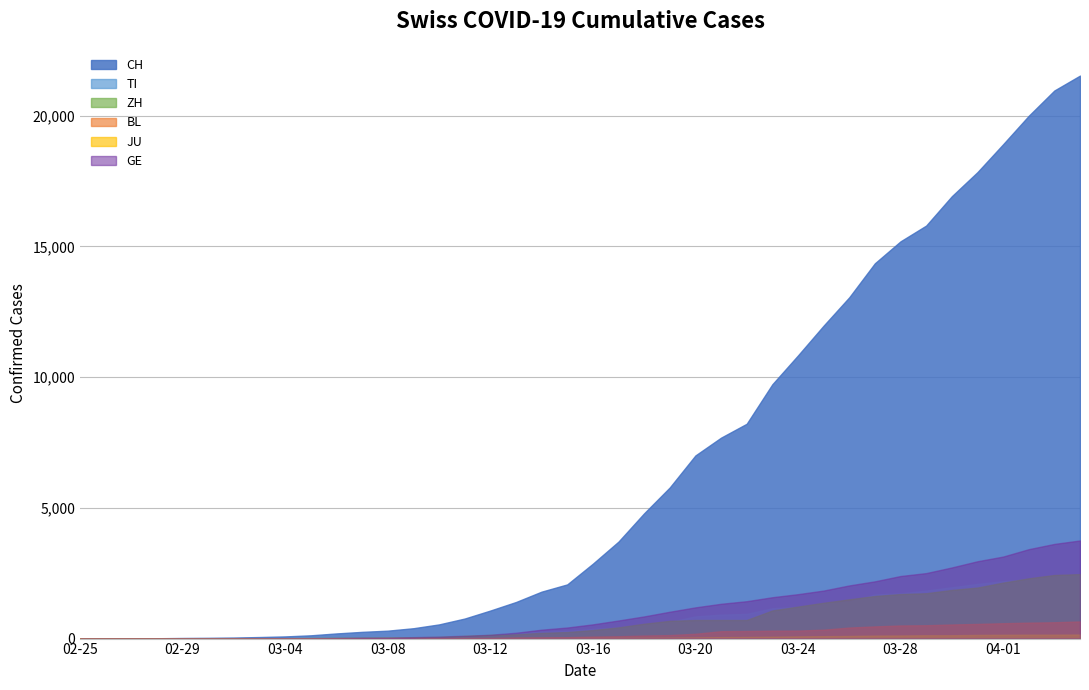

List the series in order of their peak value, lowest first.

JU, BL, TI, ZH, GE, CH